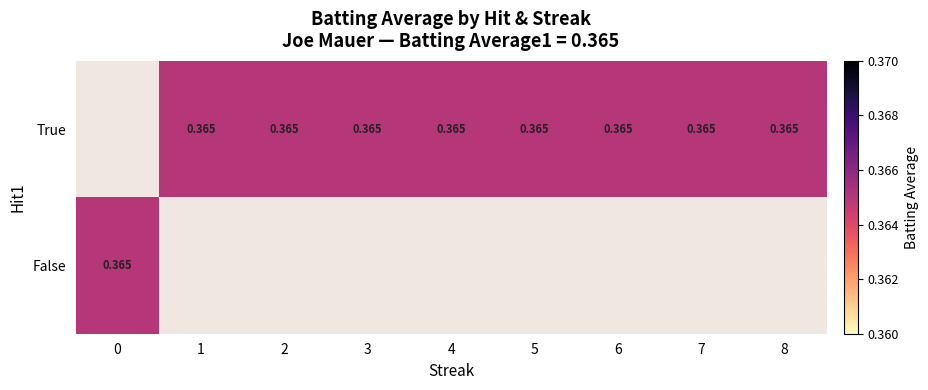

List the series in order of their peak value, lowest first.

True, False